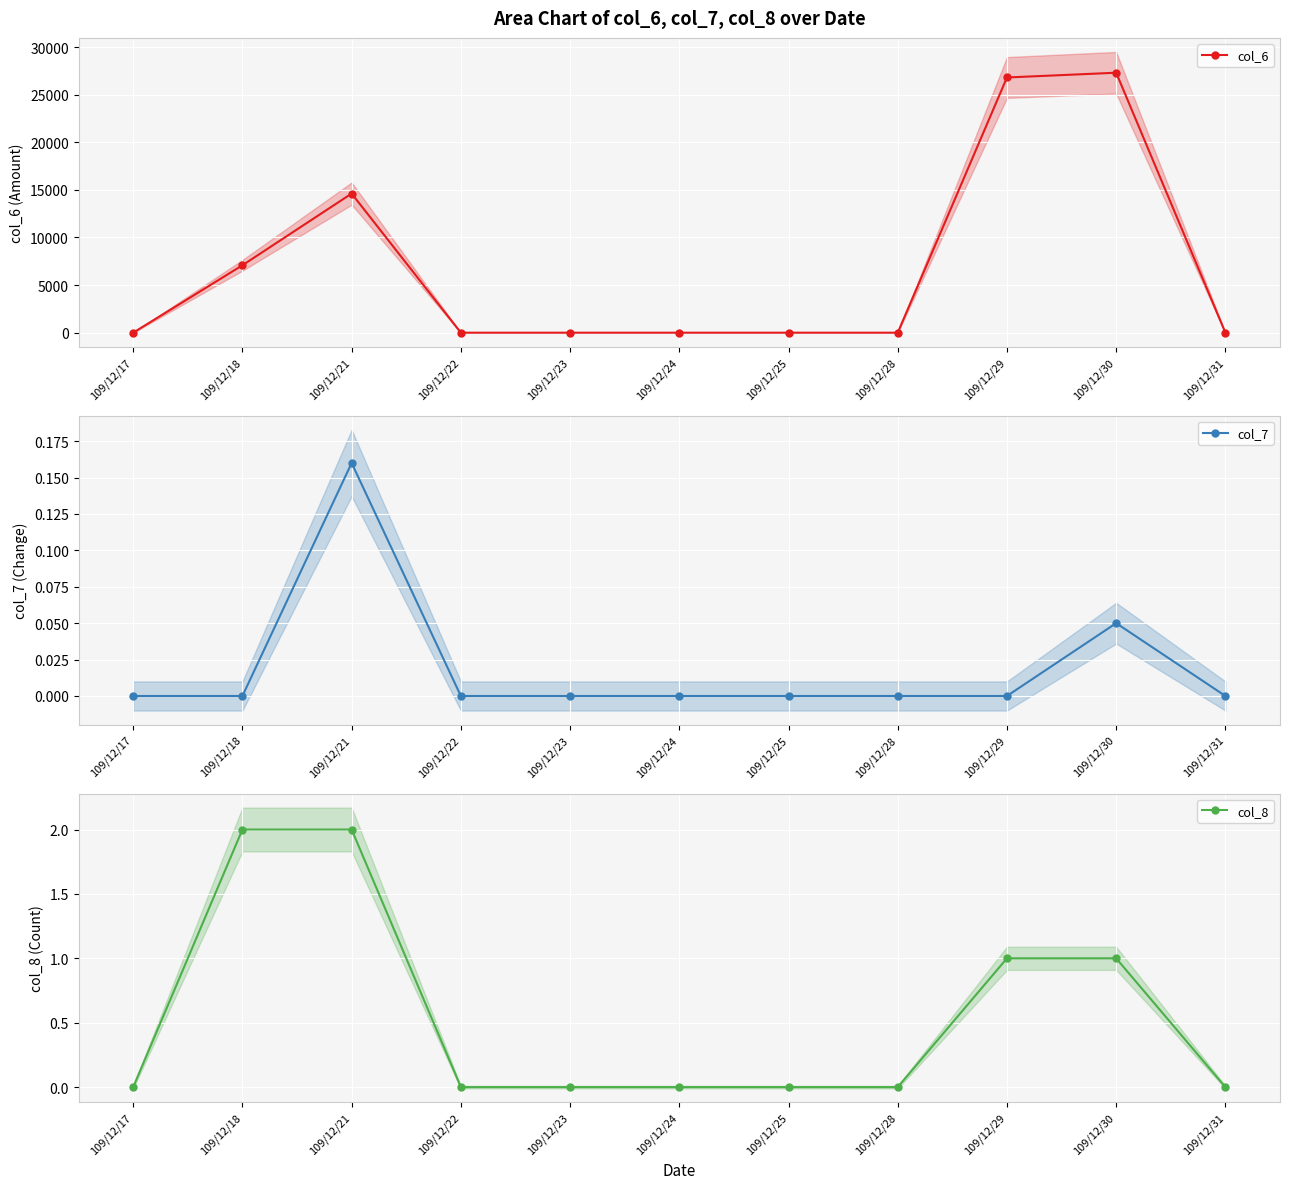

What is the sum of all col_7 values?

0.2